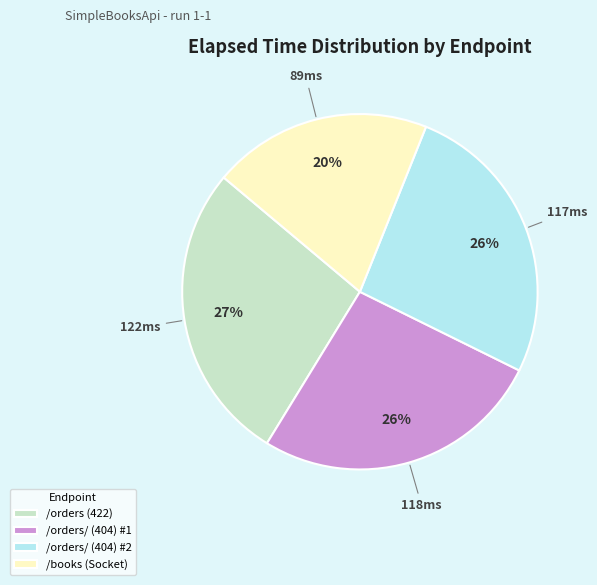

Is /orders/ (404) #2 the majority of the pie?

No